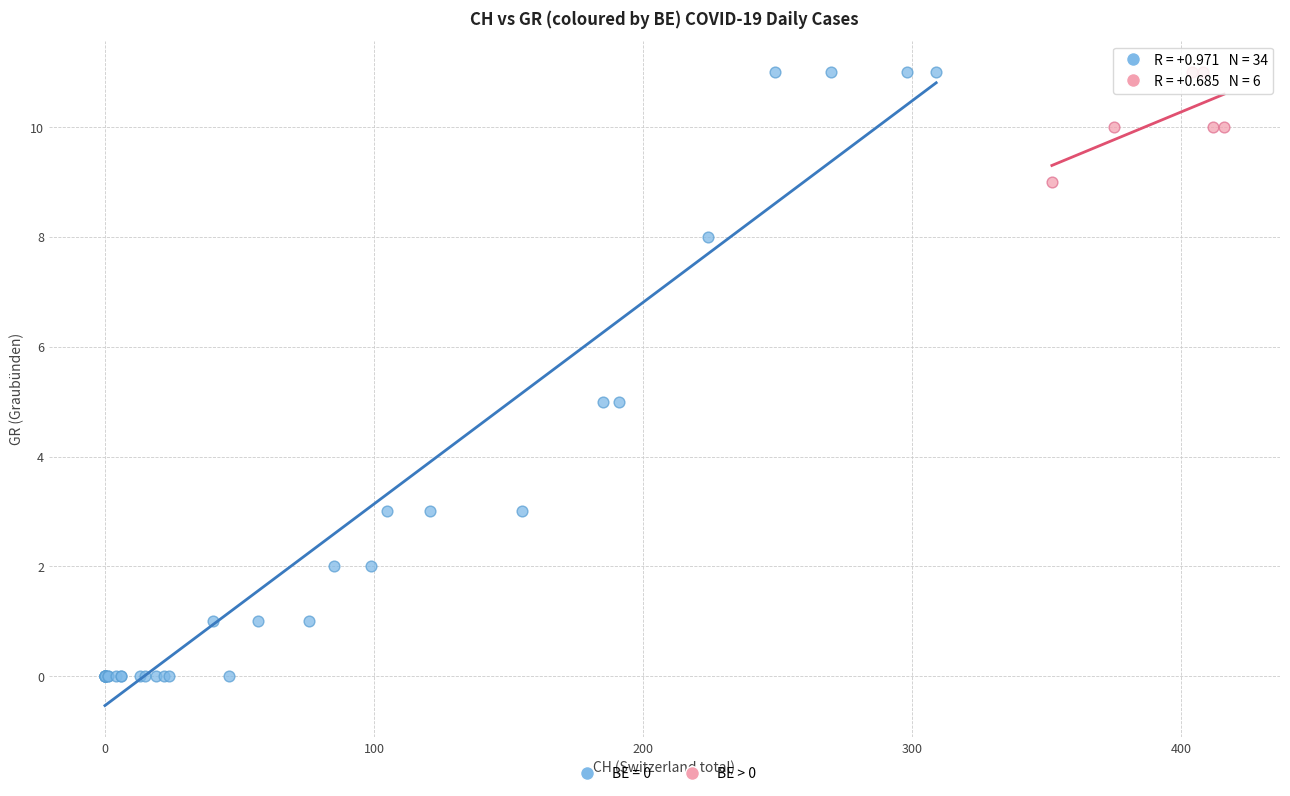

Which series has the widest spread of Y values?

BE = 0